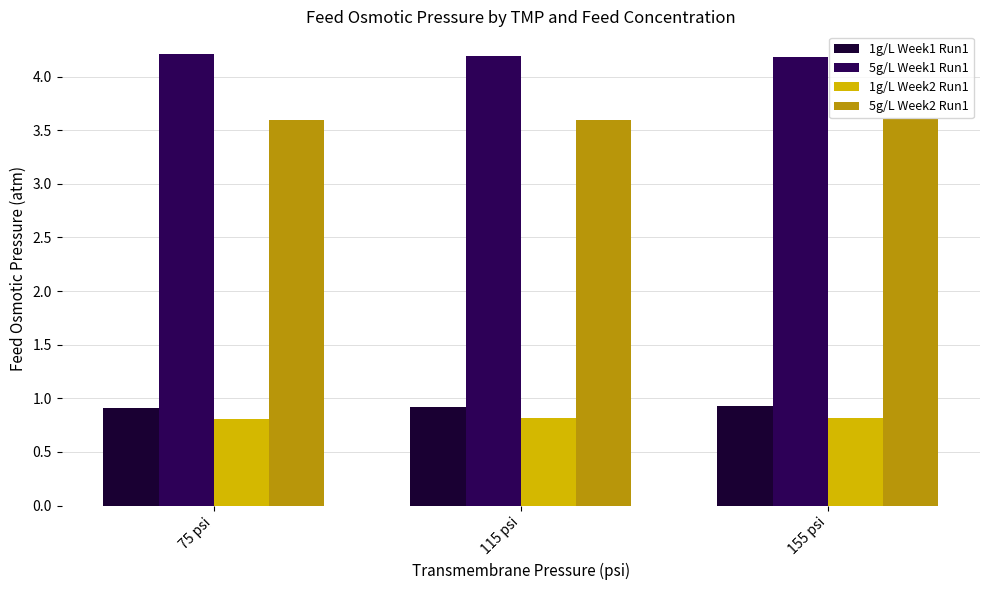

What is the greatest value displayed?

4.2